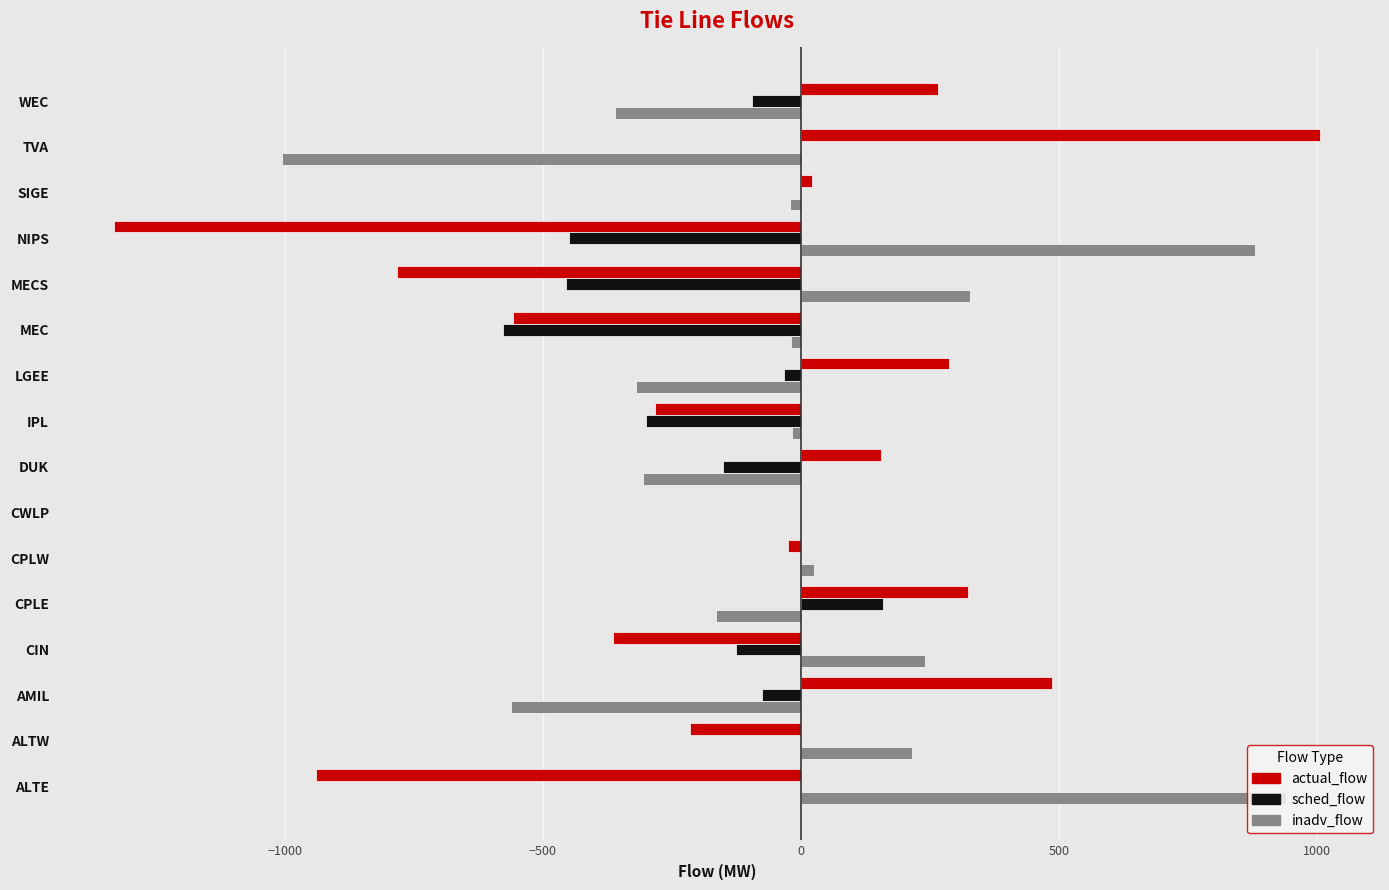

Which series has the largest total across all categories?

inadv_flow